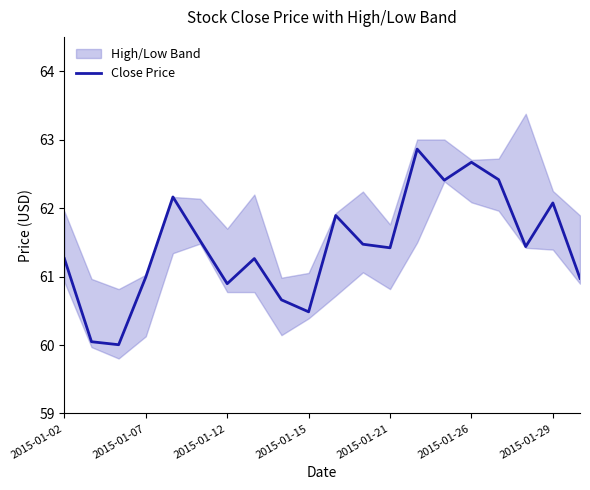

How many interior local peaks (higher than both neighbors) does the data have?

6